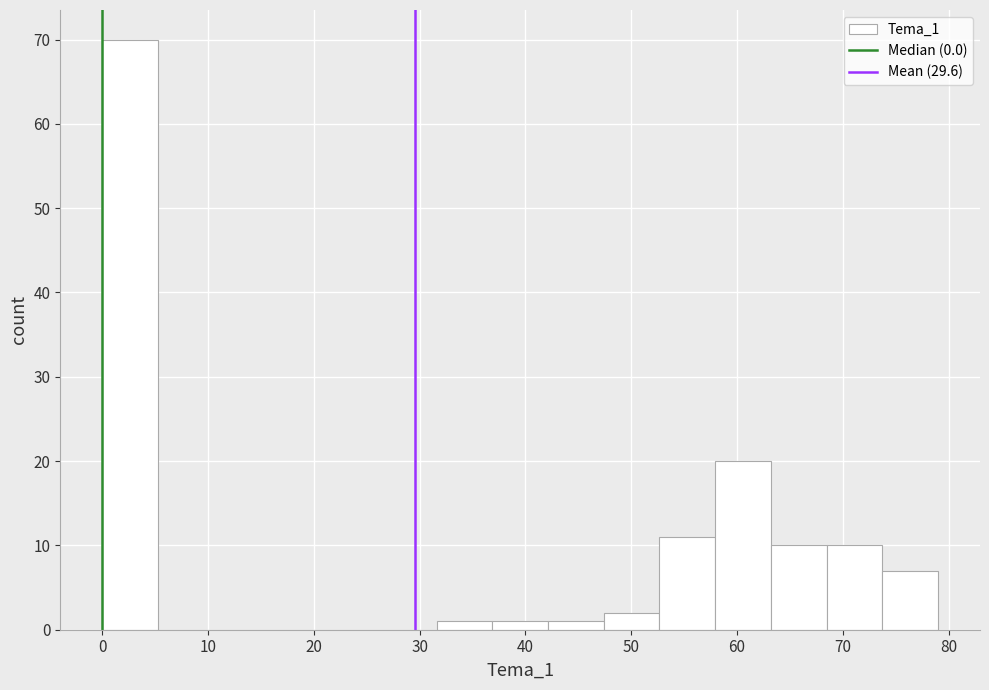

Which range on the x-axis has the tallest bar?

0 to 5